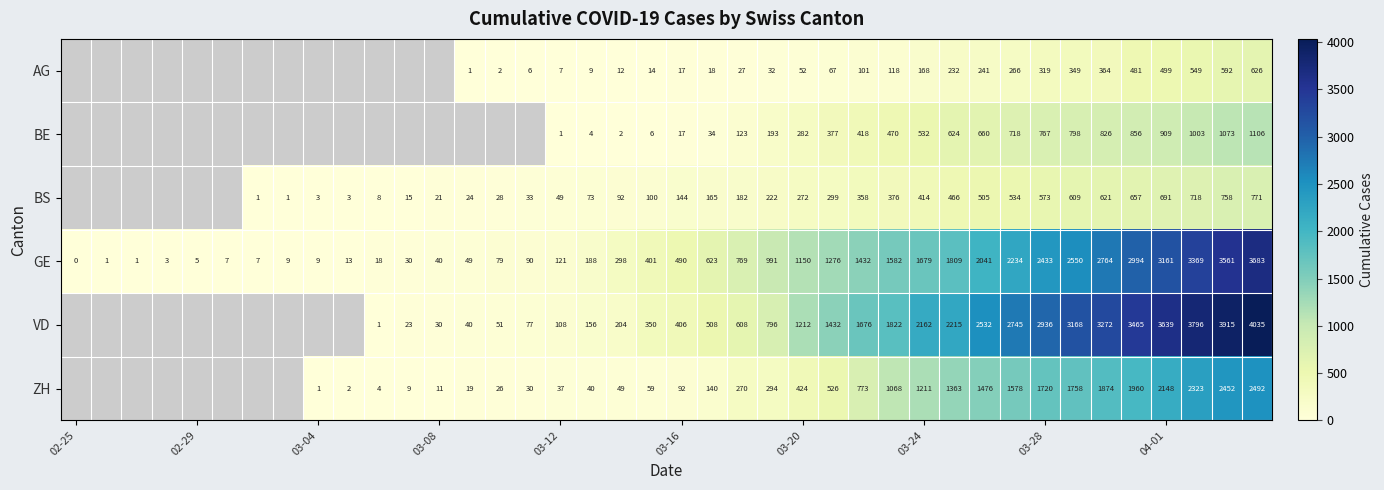

Is it true that AG equals 877 at 04-01?

False